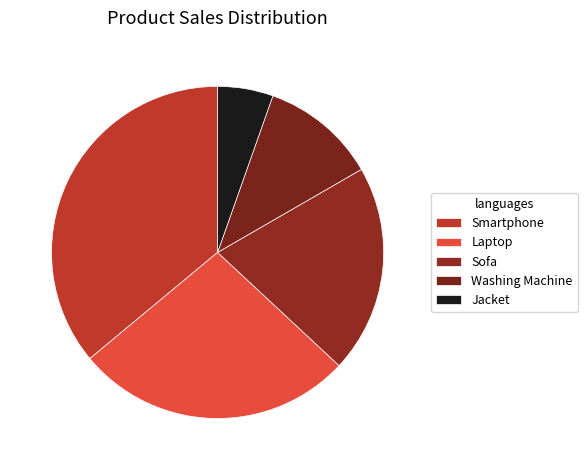

How many segments does this pie chart have?

5